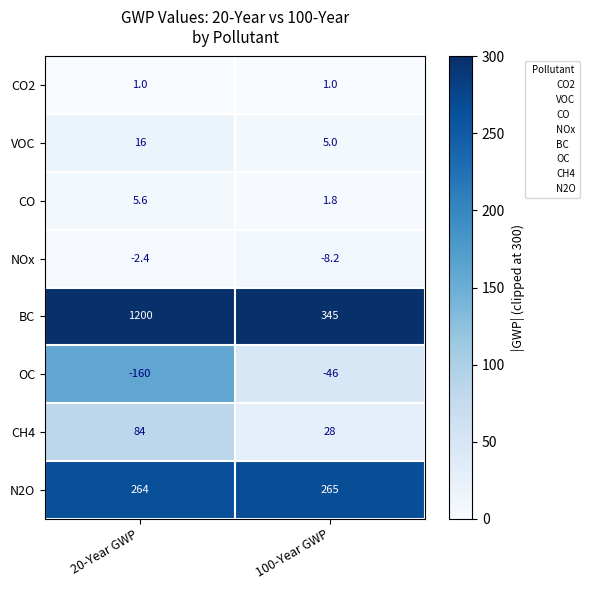

Rank the series by their maximum value, from highest to lowest.

BC, N2O, CH4, VOC, CO, CO2, NOx, OC